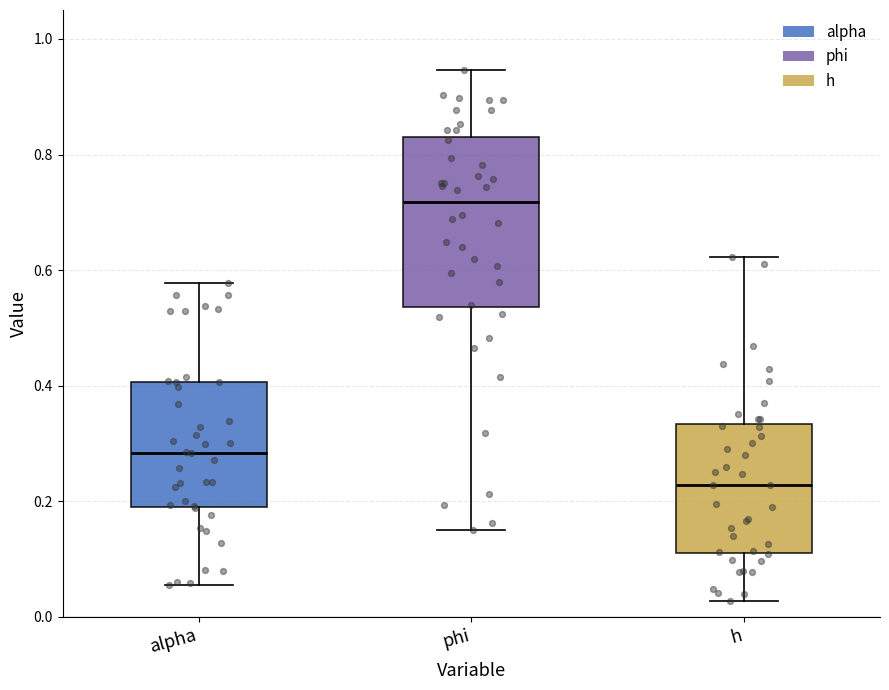

Reading left to right, transcribe this box plot: for each box, give where its median line is, the range the box spans, and where its two whiskers end, as read against the y-axis. The values are not printed on the chart, so give them approximately, as read against the axis.

alpha: median 0.28, box 0.20 to 0.40, whiskers 0.06 to 0.58
phi: median 0.72, box 0.54 to 0.82, whiskers 0.16 to 0.94
h: median 0.22, box 0.12 to 0.34, whiskers 0.02 to 0.62